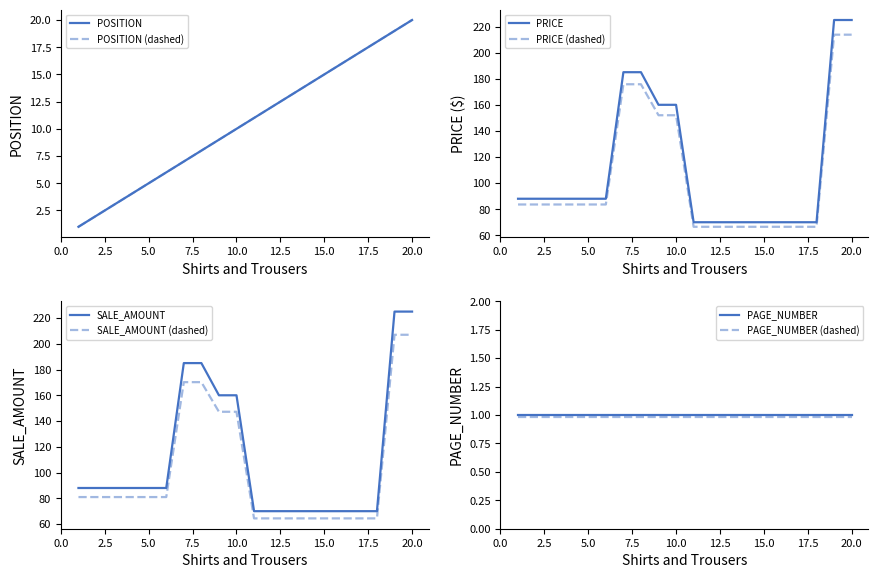

What is the average value of the SALE_AMOUNT series?

111.4